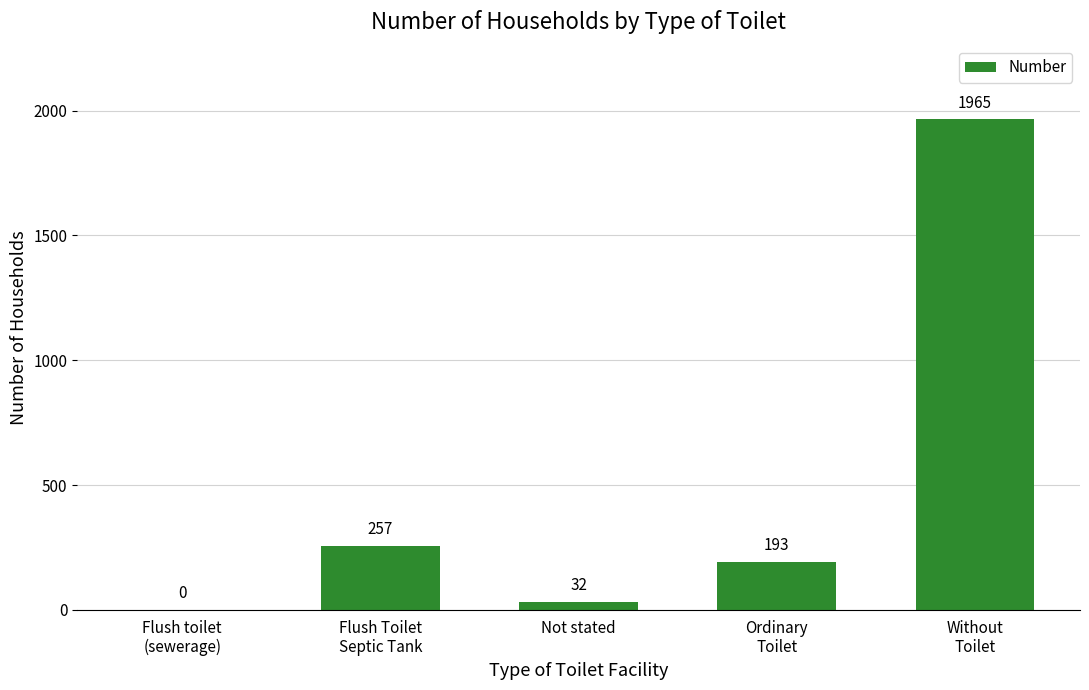

Count the number of categories in the chart.

5